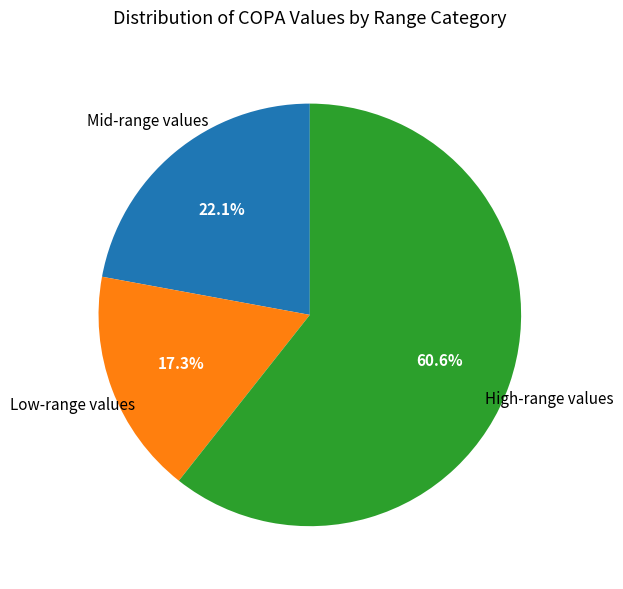

Count the number of slices in the pie.

3